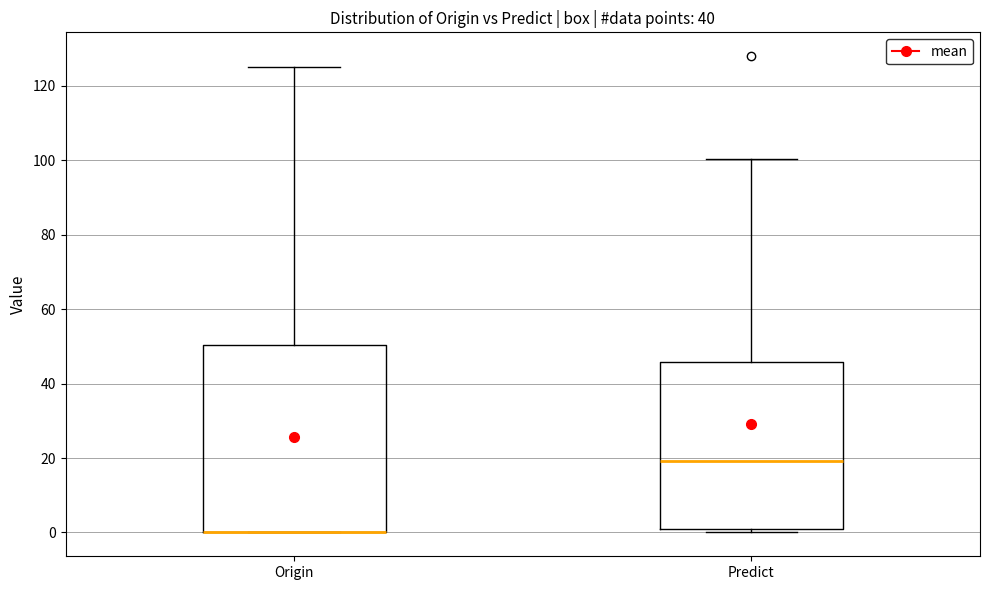

Comparing the boxes themselves (not the whiskers), which one is the tallest?

Origin